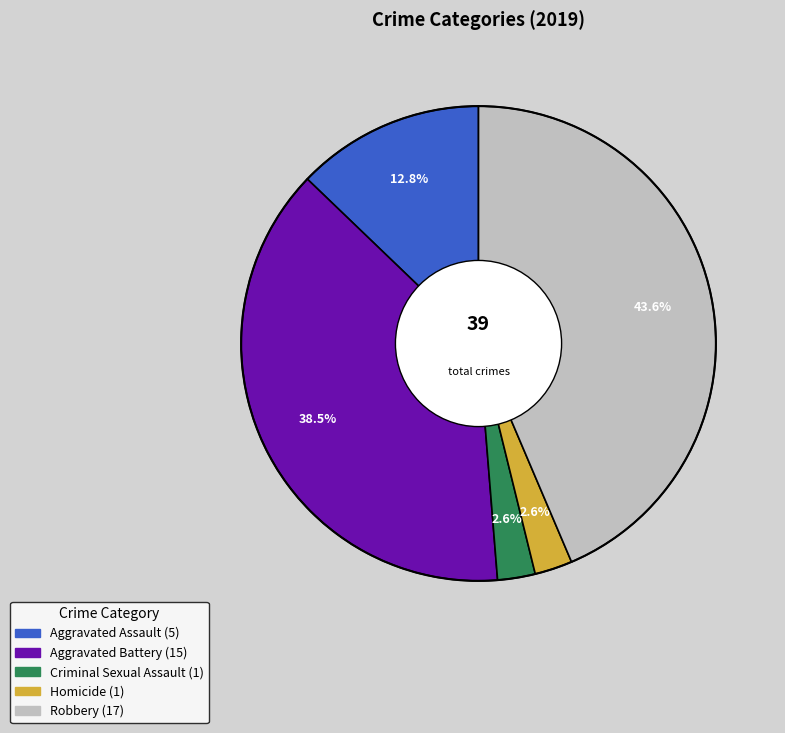

Is it true that Robbery is 44% of the pie?

True